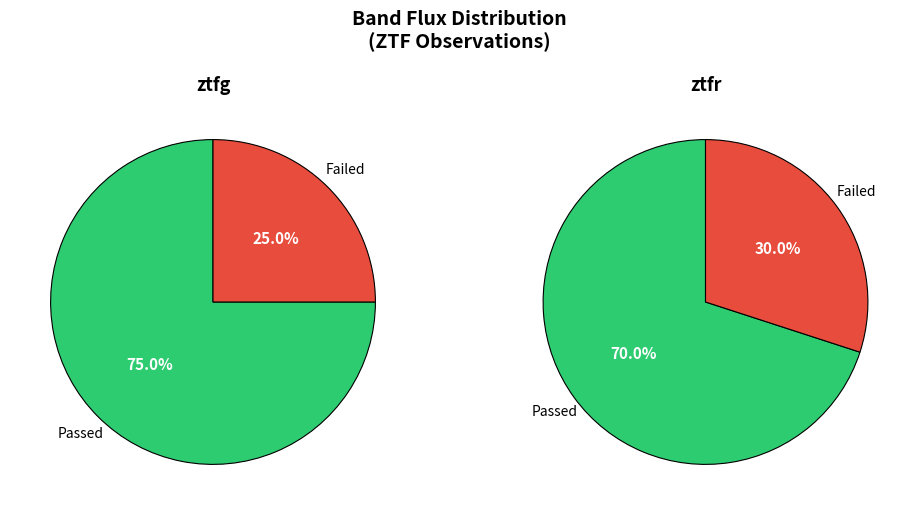

How many segments does this pie chart have?

2